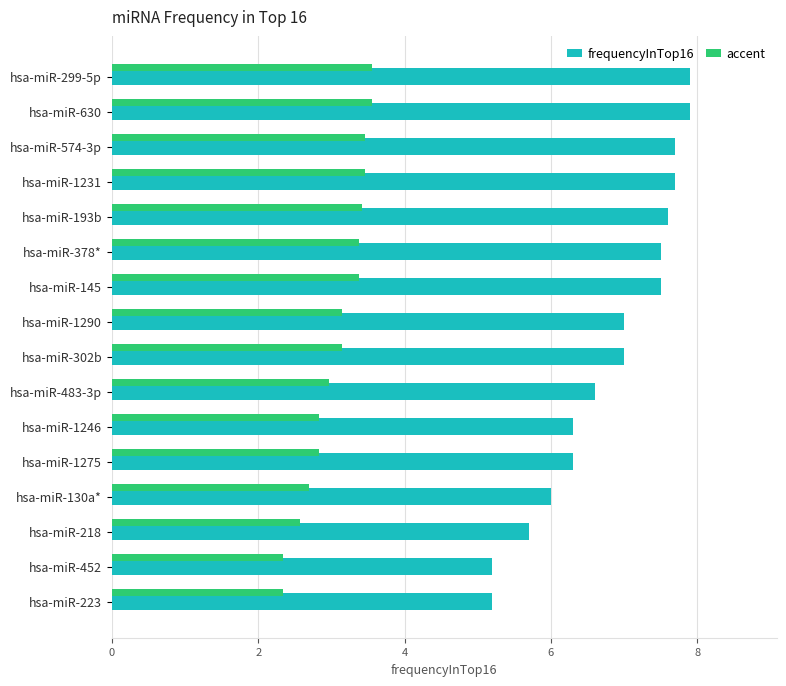

What is the average value of the frequencyInTop16 series?

6.8